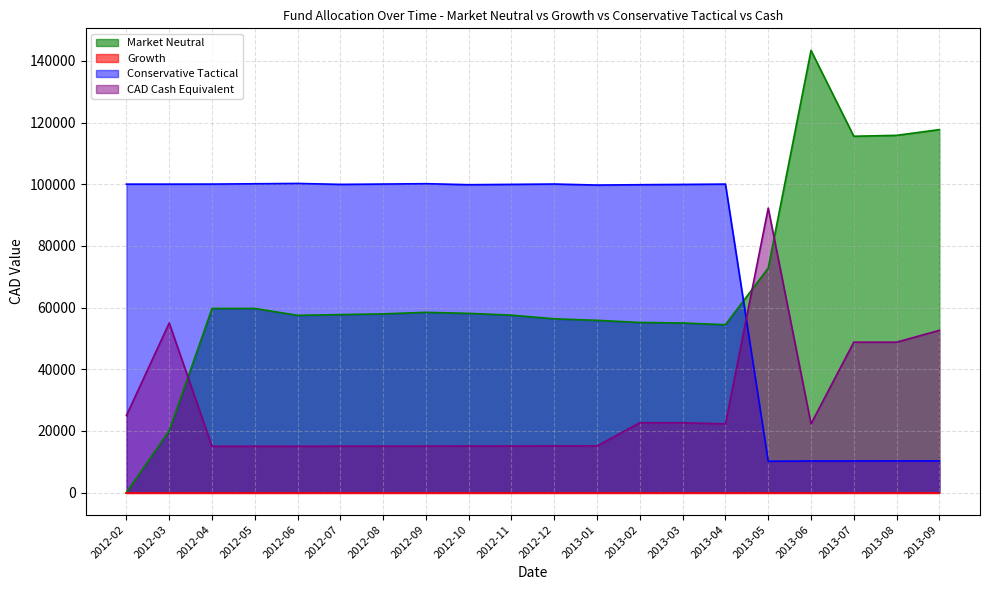

Where is the first local minimum for Conservative Tactical?

2012-07